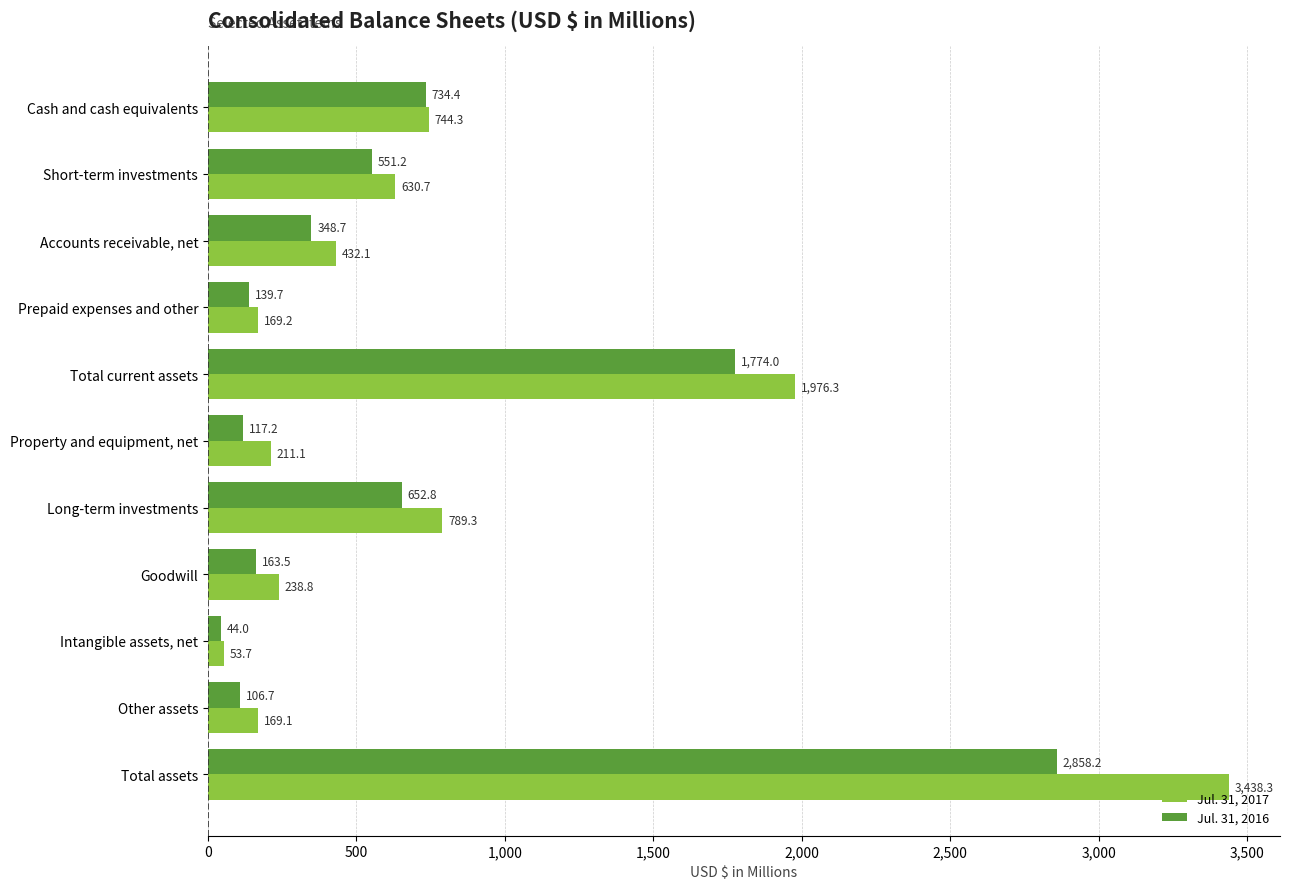

What is the difference between the Jul. 31, 2017 values at Total assets and Accounts receivable, net?

3006.2